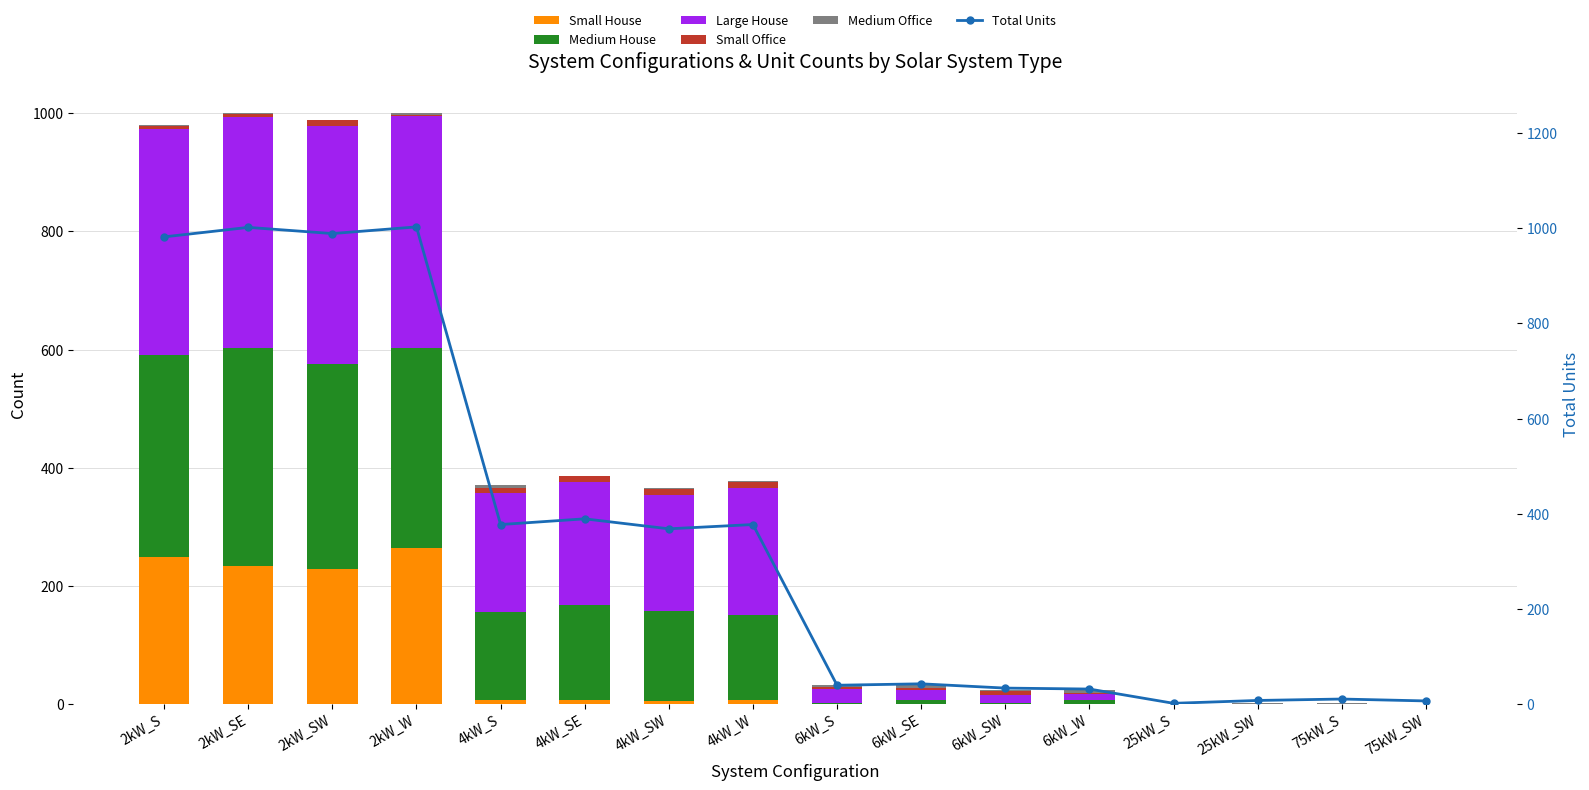

Reading left to right, what are all the values shown in this chart?

Small House: 2kW_S=249	2kW_SE=233	2kW_SW=229	2kW_W=264	4kW_S=7	4kW_SE=7	4kW_SW=5	4kW_W=7	6kW_S=0	6kW_SE=0	6kW_SW=0	6kW_W=0	25kW_S=0	25kW_SW=0	75kW_S=0	75kW_SW=0
Medium House: 2kW_S=342	2kW_SE=369	2kW_SW=347	2kW_W=339	4kW_S=148	4kW_SE=161	4kW_SW=152	4kW_W=143	6kW_S=2	6kW_SE=6	6kW_SW=2	6kW_W=6	25kW_S=0	25kW_SW=0	75kW_S=0	75kW_SW=0
Large House: 2kW_S=383	2kW_SE=391	2kW_SW=403	2kW_W=392	4kW_S=202	4kW_SE=208	4kW_SW=196	4kW_W=216	6kW_S=23	6kW_SE=18	6kW_SW=13	6kW_W=10	25kW_S=0	25kW_SW=0	75kW_S=0	75kW_SW=0
Small Office: 2kW_S=5	2kW_SE=6	2kW_SW=9	2kW_W=3	4kW_S=9	4kW_SE=9	4kW_SW=11	4kW_W=9	6kW_S=3	6kW_SE=2	6kW_SW=6	6kW_W=3	25kW_S=0	25kW_SW=0	75kW_S=0	75kW_SW=0
Medium Office: 2kW_S=2	2kW_SE=1	2kW_SW=0	2kW_W=2	4kW_S=4	4kW_SE=1	4kW_SW=2	4kW_W=2	6kW_S=3	6kW_SE=5	6kW_SW=3	6kW_W=4	25kW_S=0	25kW_SW=1	75kW_S=2	75kW_SW=0
Total Units: 2kW_S=982	2kW_SE=1002	2kW_SW=989	2kW_W=1003	4kW_S=377	4kW_SE=389	4kW_SW=368	4kW_W=377	6kW_S=39	6kW_SE=42	6kW_SW=33	6kW_W=31	25kW_S=1	25kW_SW=7	75kW_S=10	75kW_SW=6